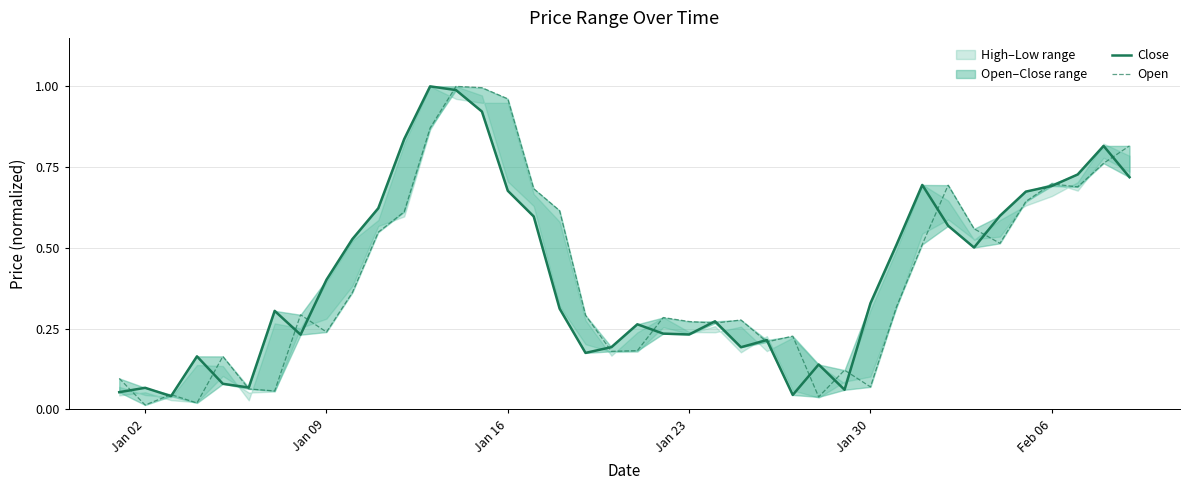

How many lines are shown in the chart?

2